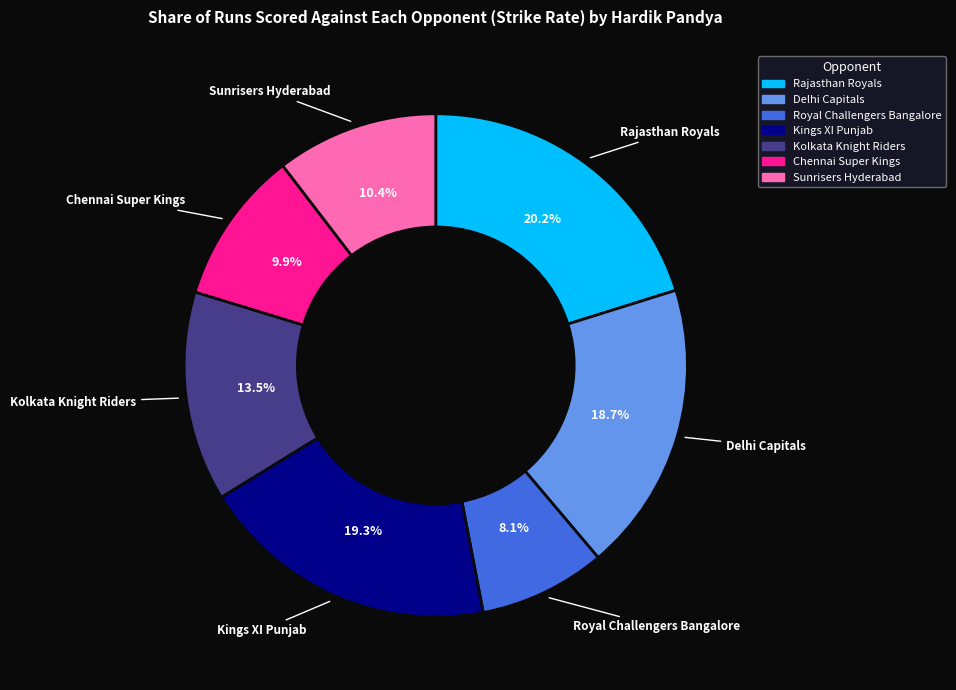

True or false: Rajasthan Royals accounts for 20% of the total.

True